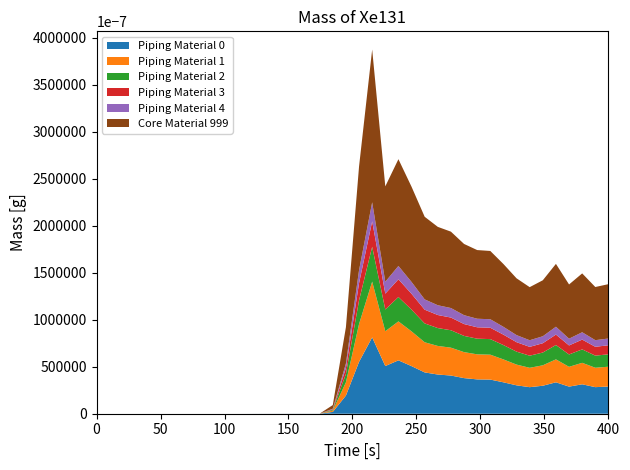

Reading left to right, transcribe all the data shown in this chart.

Piping Material 0: 0=0.0	1=0.0	2=0.0	3=0.0	4=0.0	5=0.0	6=0.0	7=0.0	8=0.0	9=0.0	10=0.0	11=0.0	12=0.0	13=0.0	14=0.0	15=0.0	16=0.0	17=0.0	18=0.0	19=0.0	20=0.1	21=0.1	22=0.1	23=0.1	24=0.1	25=0.0	26=0.0	27=0.0	28=0.0	29=0.0	30=0.0	31=0.0	32=0.0	33=0.0	34=0.0	35=0.0	36=0.0	37=0.0	38=0.0	39=0.0
Piping Material 1: 0=0.0	1=0.0	2=0.0	3=0.0	4=0.0	5=0.0	6=0.0	7=0.0	8=0.0	9=0.0	10=0.0	11=0.0	12=0.0	13=0.0	14=0.0	15=0.0	16=0.0	17=0.0	18=0.0	19=0.0	20=0.0	21=0.1	22=0.0	23=0.0	24=0.0	25=0.0	26=0.0	27=0.0	28=0.0	29=0.0	30=0.0	31=0.0	32=0.0	33=0.0	34=0.0	35=0.0	36=0.0	37=0.0	38=0.0	39=0.0
Piping Material 2: 0=0.0	1=0.0	2=0.0	3=0.0	4=0.0	5=0.0	6=0.0	7=0.0	8=0.0	9=0.0	10=0.0	11=0.0	12=0.0	13=0.0	14=0.0	15=0.0	16=0.0	17=0.0	18=0.0	19=0.0	20=0.0	21=0.0	22=0.0	23=0.0	24=0.0	25=0.0	26=0.0	27=0.0	28=0.0	29=0.0	30=0.0	31=0.0	32=0.0	33=0.0	34=0.0	35=0.0	36=0.0	37=0.0	38=0.0	39=0.0
Piping Material 3: 0=0.0	1=0.0	2=0.0	3=0.0	4=0.0	5=0.0	6=0.0	7=0.0	8=0.0	9=0.0	10=0.0	11=0.0	12=0.0	13=0.0	14=0.0	15=0.0	16=0.0	17=0.0	18=0.0	19=0.0	20=0.0	21=0.0	22=0.0	23=0.0	24=0.0	25=0.0	26=0.0	27=0.0	28=0.0	29=0.0	30=0.0	31=0.0	32=0.0	33=0.0	34=0.0	35=0.0	36=0.0	37=0.0	38=0.0	39=0.0
Piping Material 4: 0=0.0	1=0.0	2=0.0	3=0.0	4=0.0	5=0.0	6=0.0	7=0.0	8=0.0	9=0.0	10=0.0	11=0.0	12=0.0	13=0.0	14=0.0	15=0.0	16=0.0	17=0.0	18=0.0	19=0.0	20=0.0	21=0.0	22=0.0	23=0.0	24=0.0	25=0.0	26=0.0	27=0.0	28=0.0	29=0.0	30=0.0	31=0.0	32=0.0	33=0.0	34=0.0	35=0.0	36=0.0	37=0.0	38=0.0	39=0.0
Core Material 999: 0=0.0	1=0.0	2=0.0	3=0.0	4=0.0	5=0.0	6=0.0	7=0.0	8=0.0	9=0.0	10=0.0	11=0.0	12=0.0	13=0.0	14=0.0	15=0.0	16=0.0	17=0.0	18=0.0	19=0.0	20=0.1	21=0.2	22=0.1	23=0.1	24=0.1	25=0.1	26=0.1	27=0.1	28=0.1	29=0.1	30=0.1	31=0.1	32=0.1	33=0.1	34=0.1	35=0.1	36=0.1	37=0.1	38=0.1	39=0.1